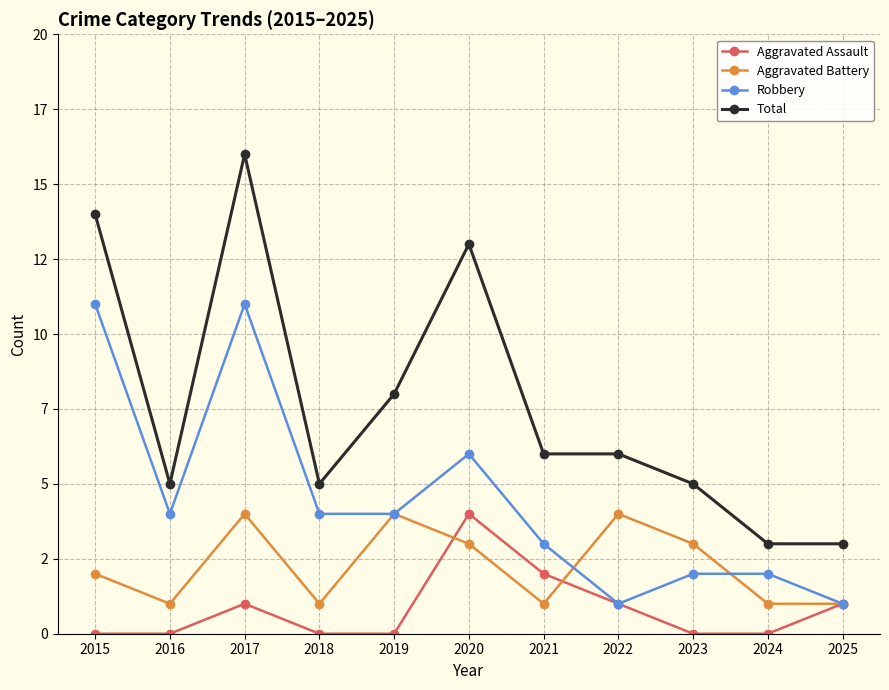

Does the chart have visible grid lines?

Yes